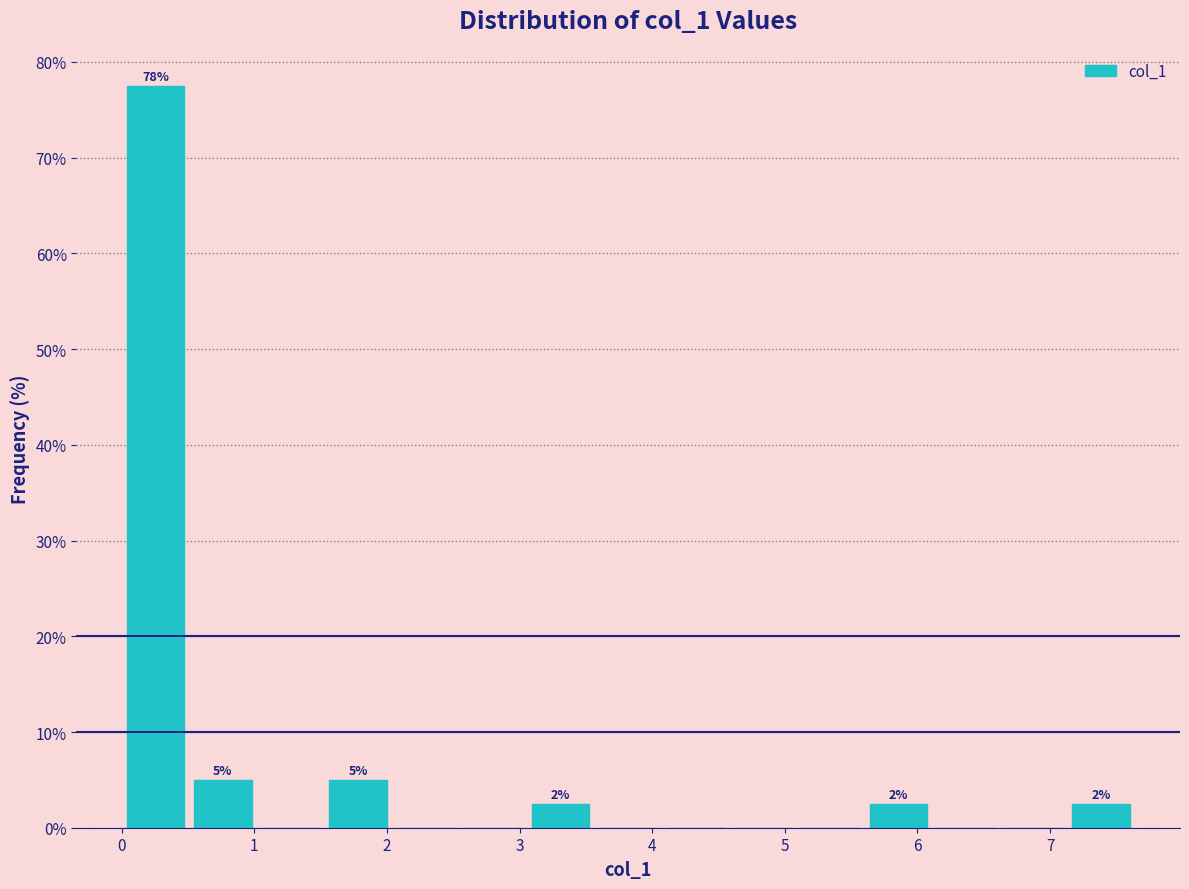

Over which range of the x-axis is the bar tallest?

0.0 to 0.5